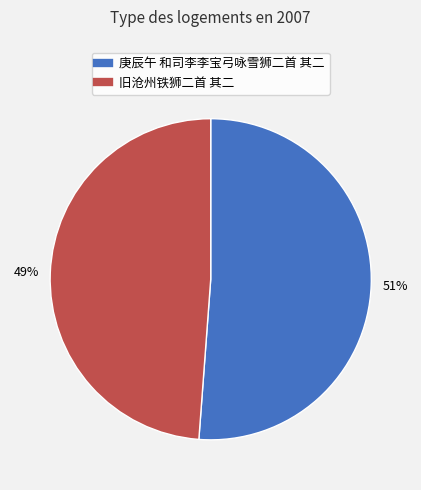

Which slice is the smallest?

旧沧州铁狮二首 其二